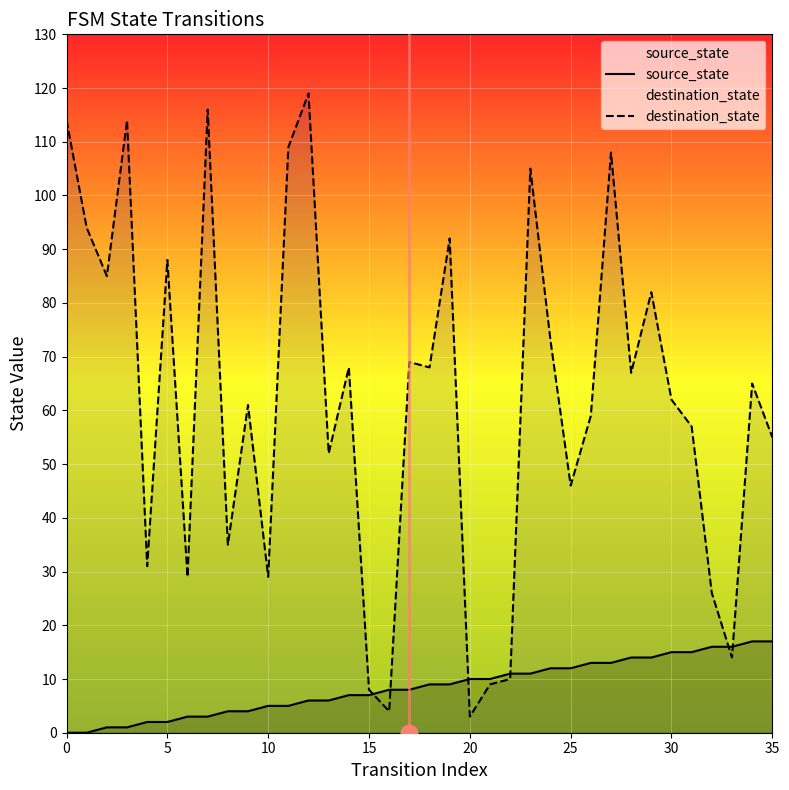

Which series has the largest total across all categories?

destination_state